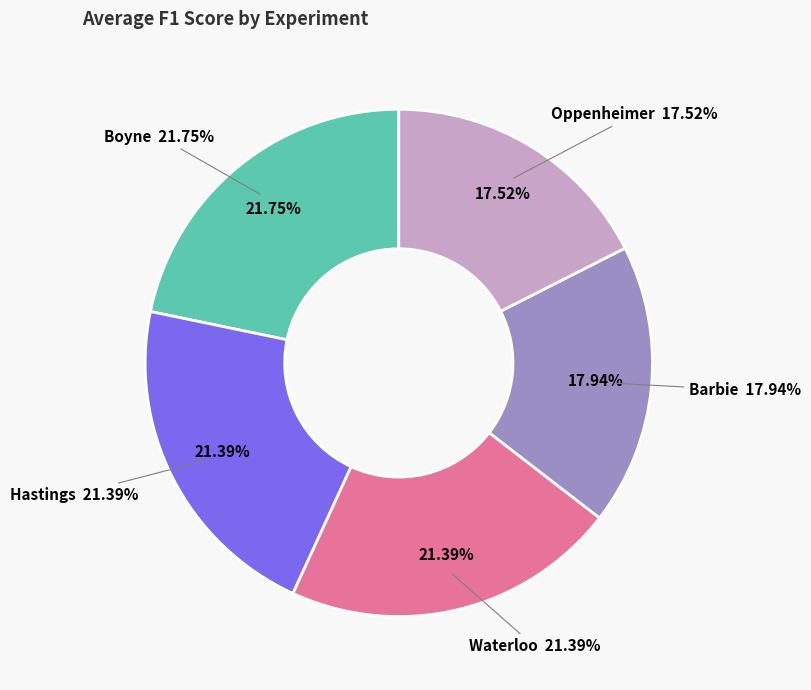

Combined, do Waterloo and Oppenheimer account for over 50%?

No